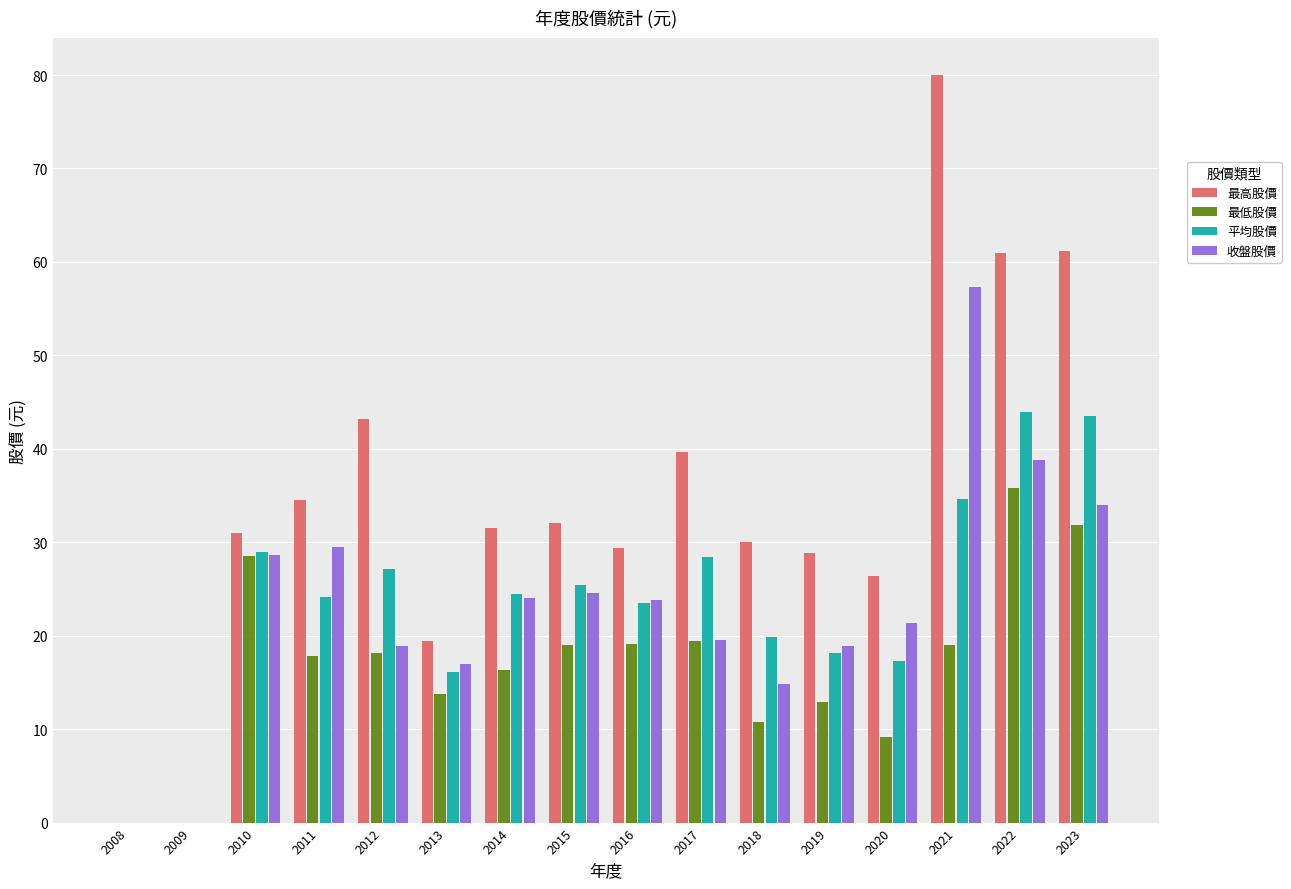

Between 2015 and 2022, which series saw the biggest shift?

最高股價